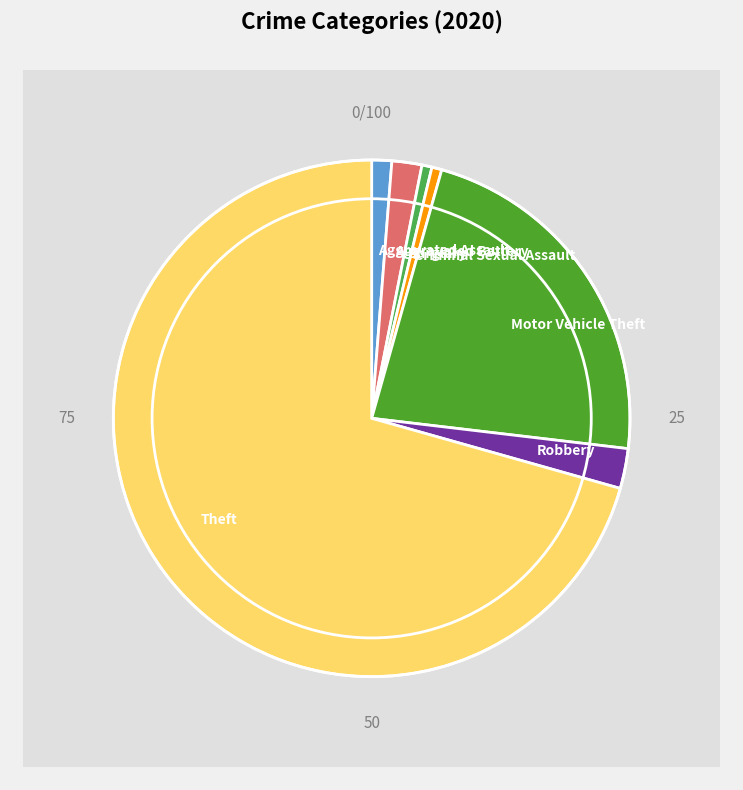

True or false: Aggravated Assault accounts for 1% of the total.

True